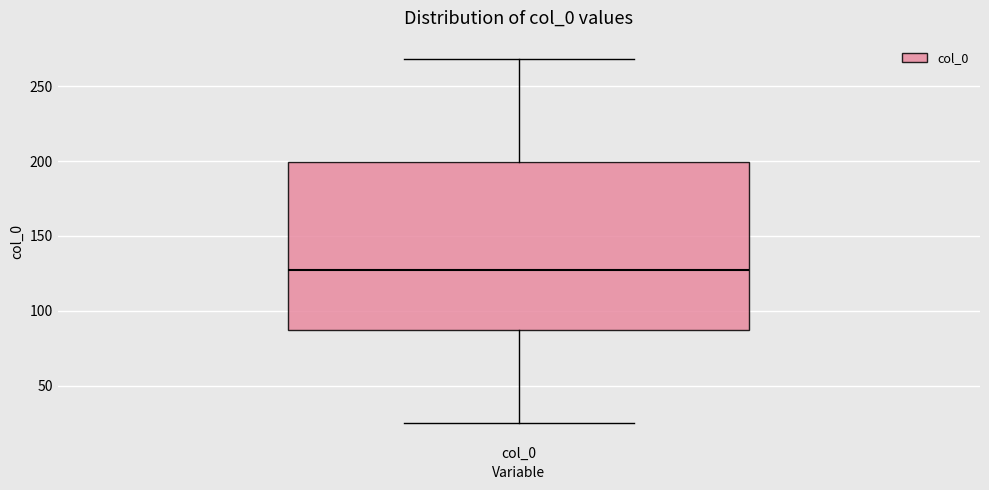

Read this box plot against the y-axis: the position of the median line, the range covered by the box, and the ends of both whiskers. The values are not printed on the chart, so give them approximately, as read against the axis.

median 125, box 85 to 200, whiskers 25 to 270